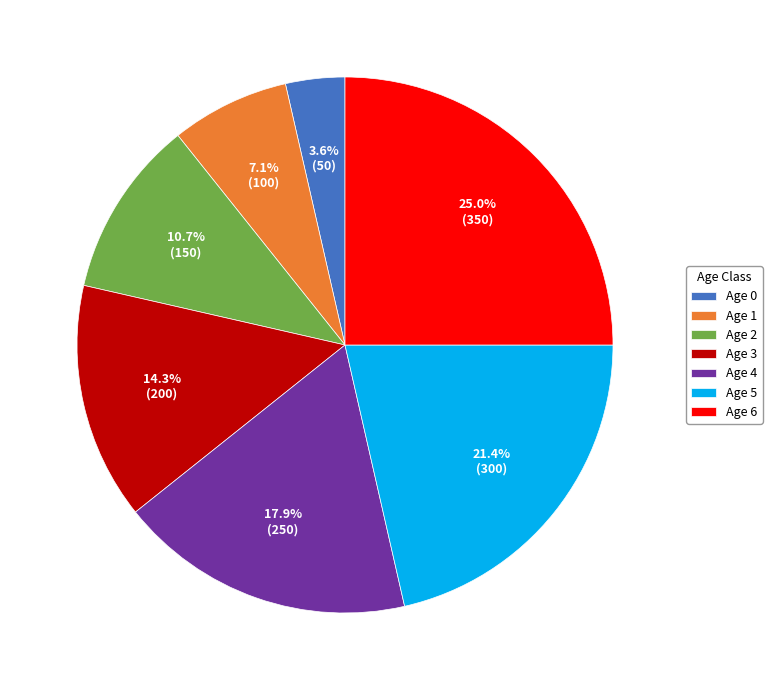

Which category has the smallest portion of the pie?

Age 0